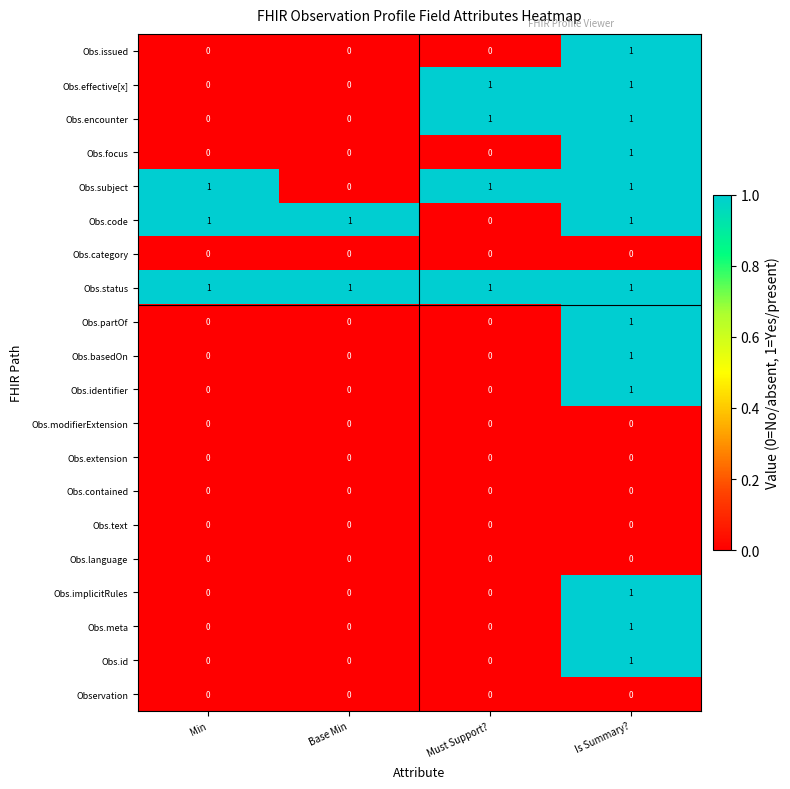

Is it true that Obs.effective[x] equals 0 at Min?

True